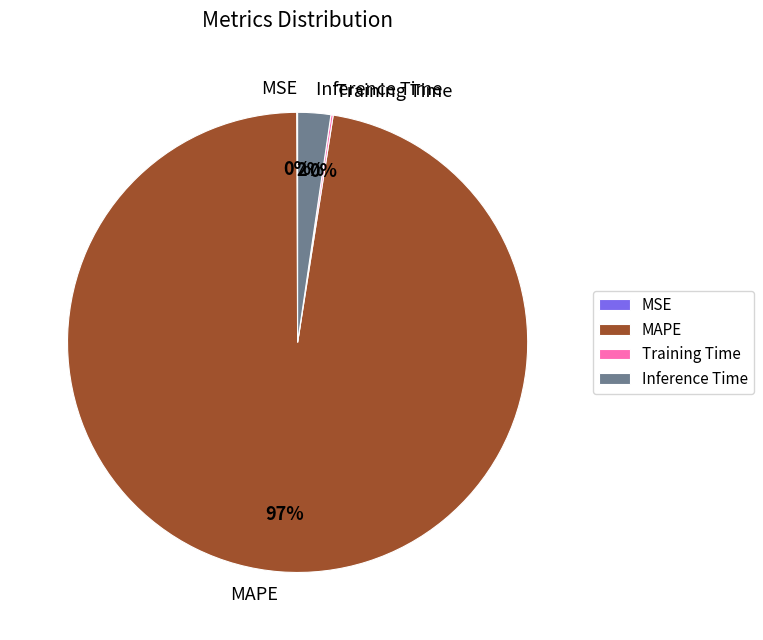

Is there a majority slice in this chart?

Yes